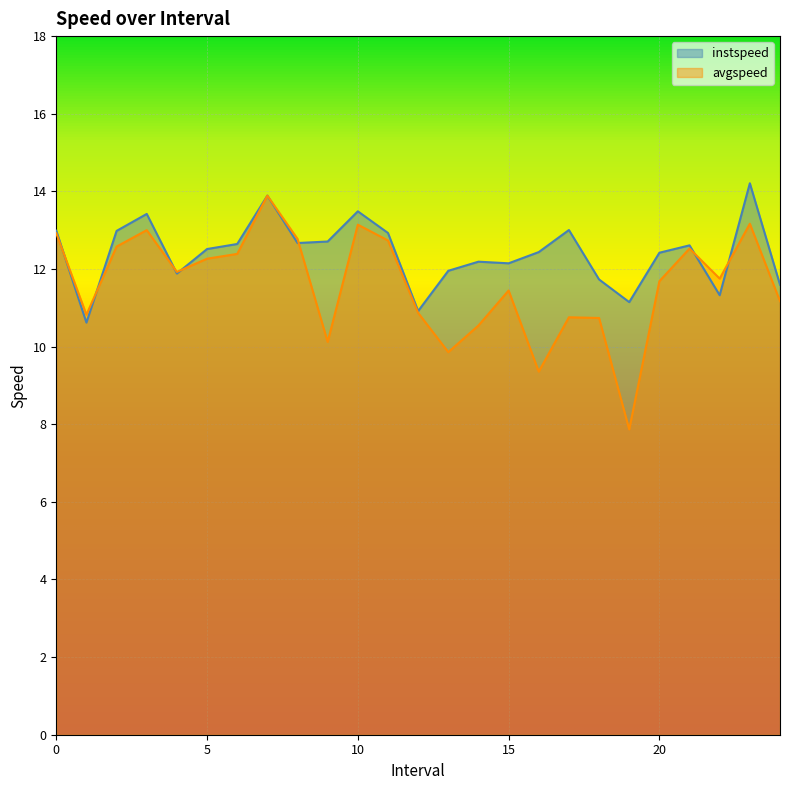

True or false: avgspeed has more than 0 points higher than both neighbors.

True